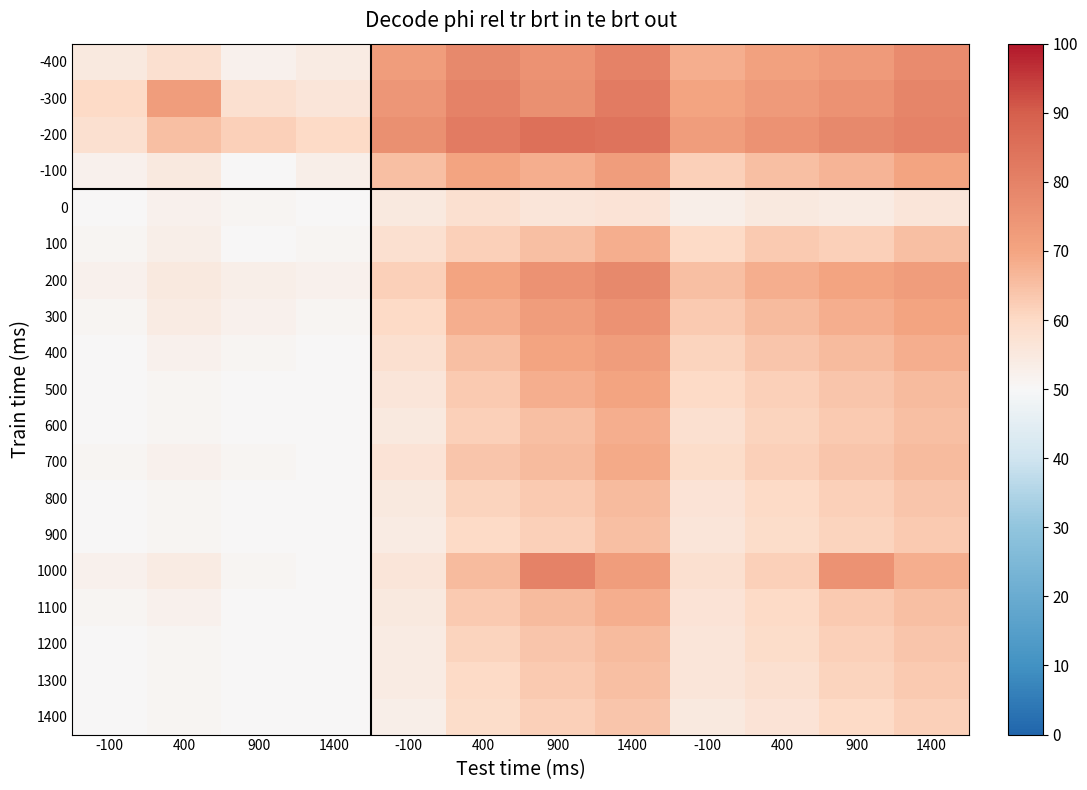

Reading left to right, list all the values displayed in this chart.

-400: -100=55	400=58	900=52	1400=54	-100=72	400=78	900=75	1400=80	-100=68	400=71	900=73	1400=77
-300: -100=60	400=72	900=58	1400=56	-100=74	400=80	900=76	1400=82	-100=70	400=73	900=75	1400=79
-200: -100=58	400=65	900=62	1400=60	-100=76	400=82	900=85	1400=84	-100=72	400=75	900=78	1400=80
-100: -100=52	400=55	900=50	1400=53	-100=65	400=70	900=68	1400=72	-100=62	400=65	900=67	1400=70
0: -100=50	400=52	900=51	1400=50	-100=55	400=58	900=56	1400=57	-100=53	400=55	900=54	1400=56
100: -100=51	400=53	900=50	1400=51	-100=58	400=62	900=65	1400=68	-100=60	400=63	900=62	1400=65
200: -100=52	400=55	900=53	1400=52	-100=62	400=70	900=75	1400=78	-100=65	400=68	900=70	1400=72
300: -100=51	400=54	900=52	1400=51	-100=60	400=68	900=72	1400=75	-100=63	400=66	900=68	1400=70
400: -100=50	400=52	900=51	1400=50	-100=58	400=65	900=70	1400=72	-100=61	400=64	900=66	1400=68
500: -100=50	400=51	900=50	1400=50	-100=56	400=63	900=68	1400=70	-100=60	400=62	900=64	1400=66
600: -100=50	400=51	900=50	1400=50	-100=55	400=62	900=65	1400=68	-100=58	400=61	900=63	1400=65
700: -100=51	400=52	900=51	1400=50	-100=57	400=64	900=66	1400=69	-100=59	400=62	900=64	1400=66
800: -100=50	400=51	900=50	1400=50	-100=55	400=61	900=63	1400=66	-100=57	400=60	900=62	1400=64
900: -100=50	400=51	900=50	1400=50	-100=54	400=60	900=62	1400=65	-100=56	400=59	900=61	1400=63
1000: -100=52	400=54	900=51	1400=50	-100=56	400=66	900=80	1400=72	-100=58	400=62	900=75	1400=68
1100: -100=51	400=52	900=50	1400=50	-100=55	400=63	900=66	1400=68	-100=57	400=60	900=63	1400=65
1200: -100=50	400=51	900=50	1400=50	-100=54	400=61	900=64	1400=66	-100=56	400=59	900=62	1400=64
1300: -100=50	400=51	900=50	1400=50	-100=54	400=60	900=63	1400=65	-100=56	400=58	900=61	1400=63
1400: -100=50	400=51	900=50	1400=50	-100=53	400=59	900=62	1400=64	-100=55	400=57	900=60	1400=62